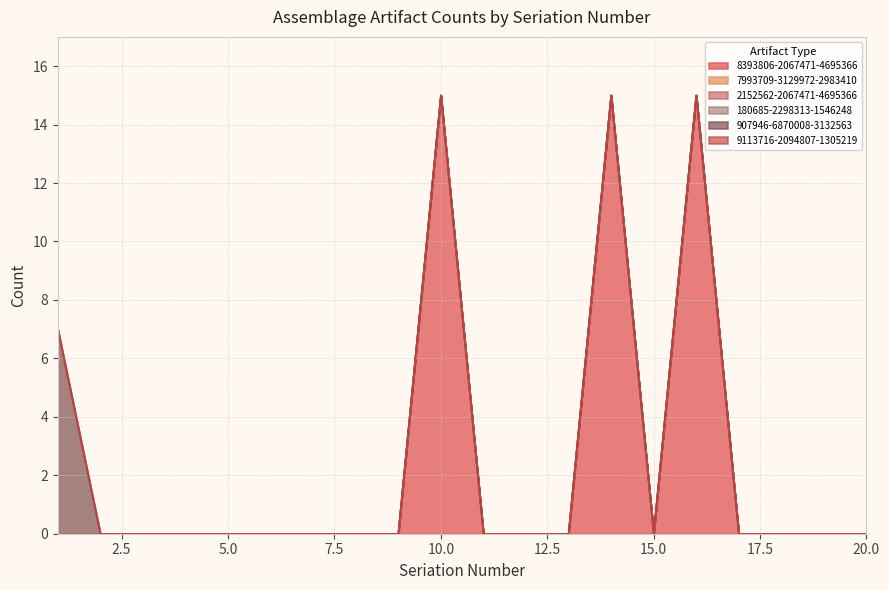

True or false: 2152562-2067471-4695366 and 9113716-2094807-1305219 intersect in this chart.

False